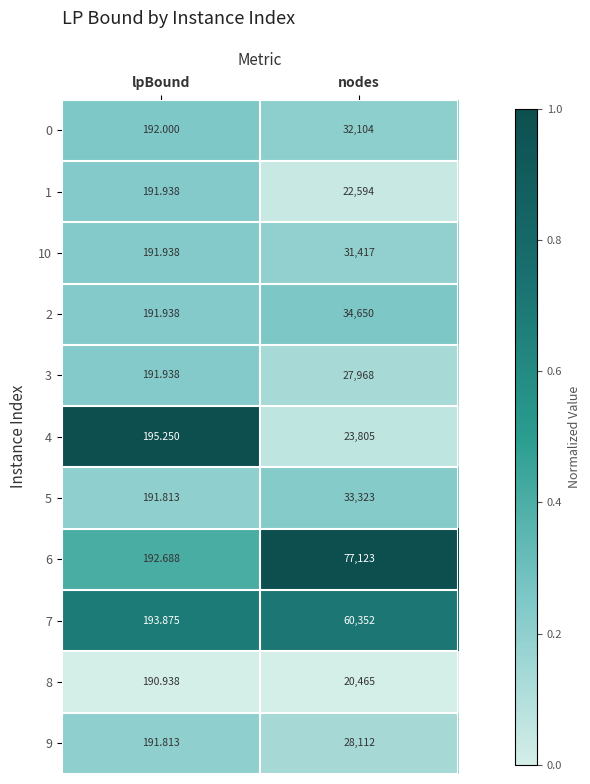

Which category has the lowest value in the 3 series?

lpBound